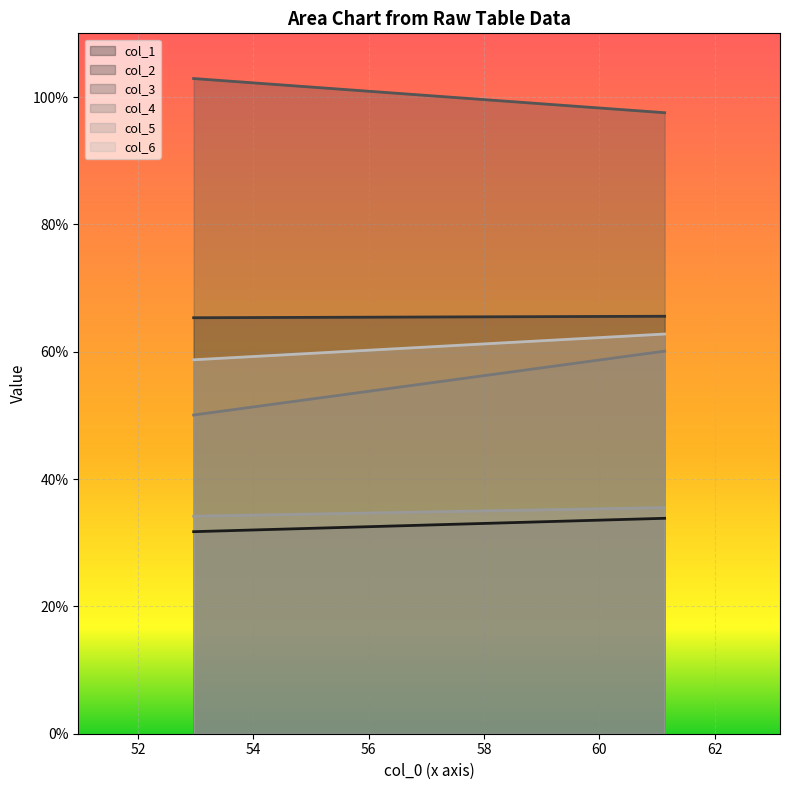

Which series has the largest total across all categories?

col_3